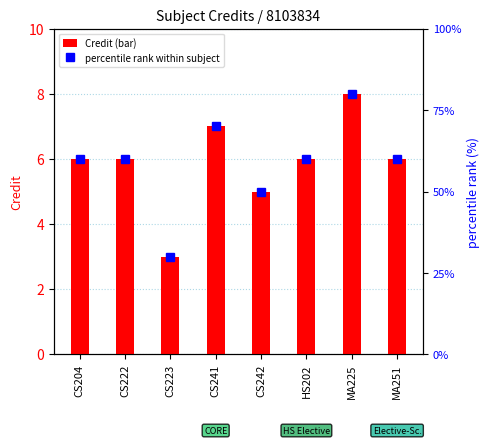

How many groups of bars are there?

8